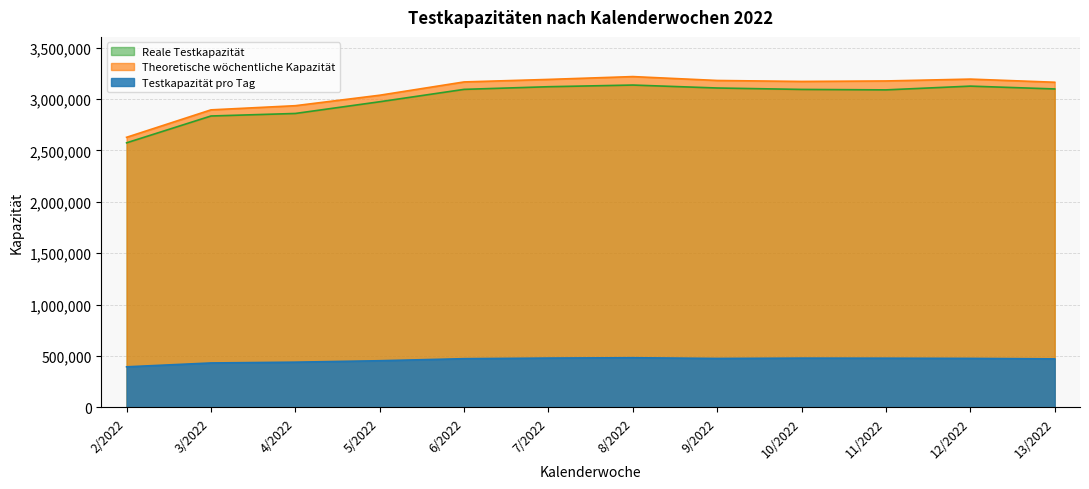

The value of Theoretische wöchentliche Kapazität at 13/2022 is 4258821. True or false?

False